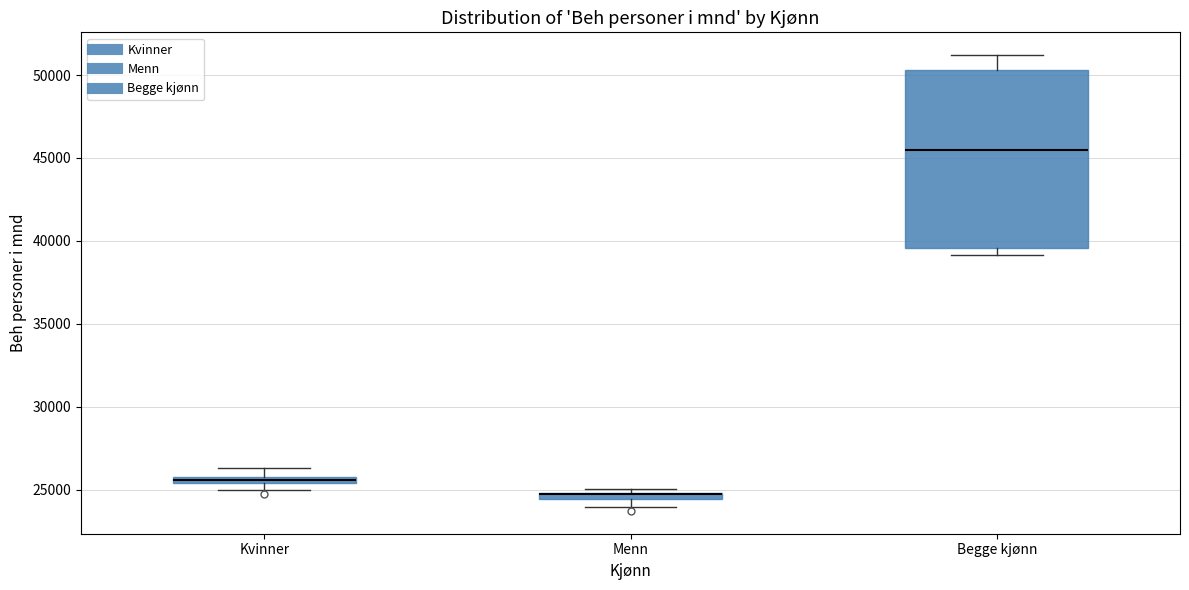

Which box is the tallest, from its lower edge to its upper edge?

Begge kjønn